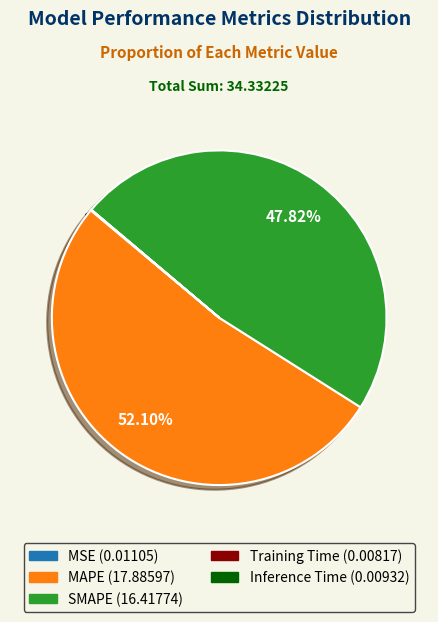

Is there a majority slice in this chart?

Yes